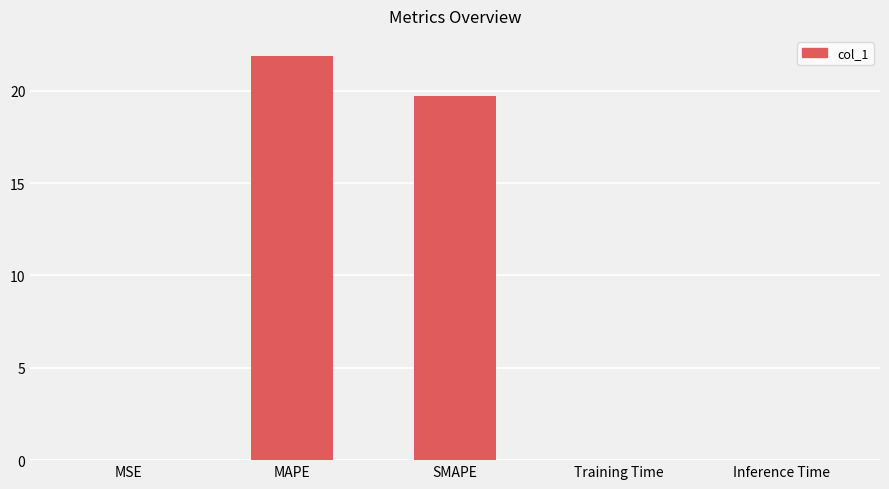

True or false: the data shows 0.0 at Training Time.

True